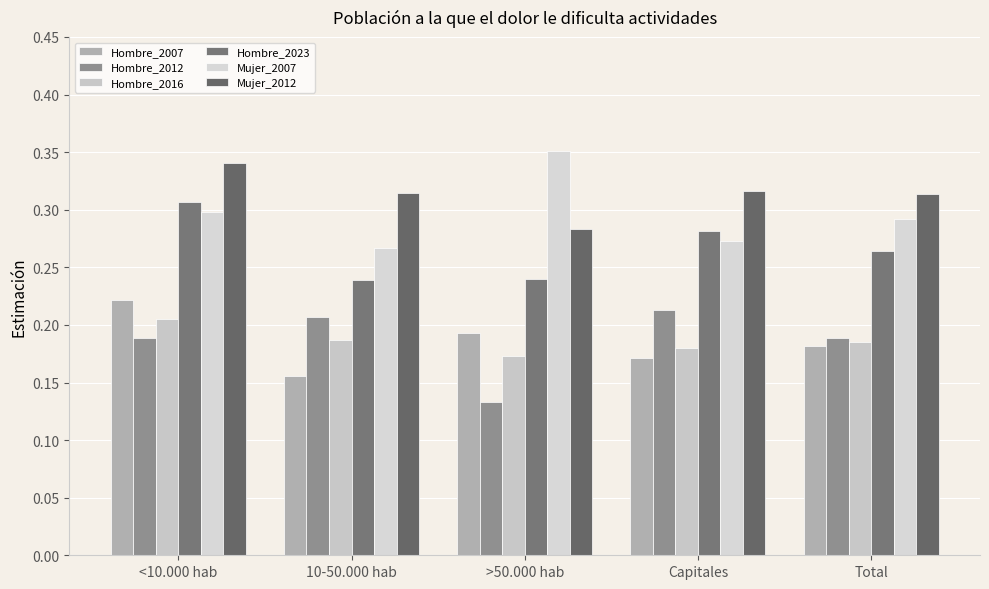

Which series has the widest spread of values?

Mujer_2007